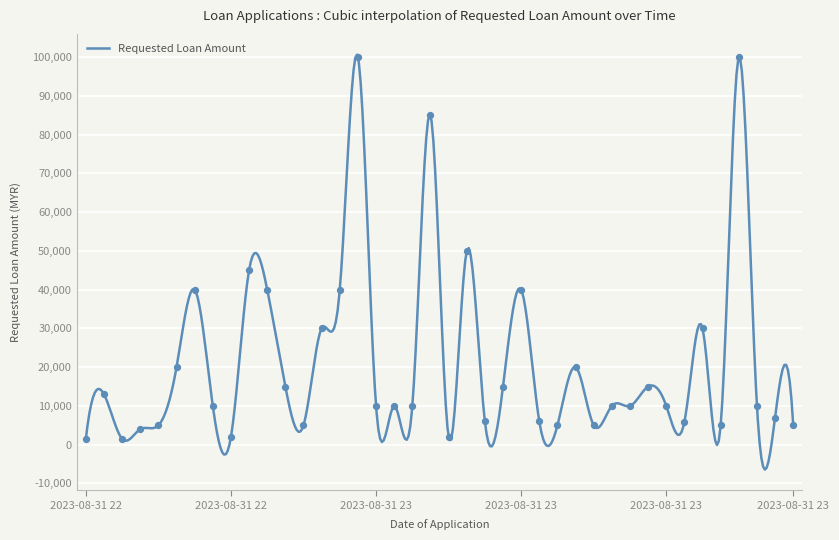

What is the ratio of the value at 2023-08-31 23:05 to the value at 2023-08-31 22:13?

0.8